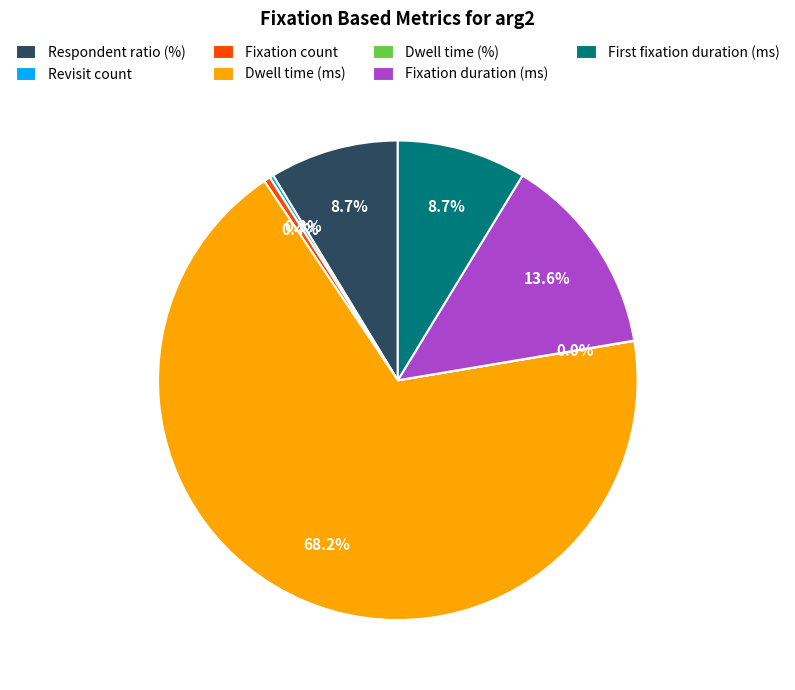

To the nearest percent, what is the average slice percentage?

14%